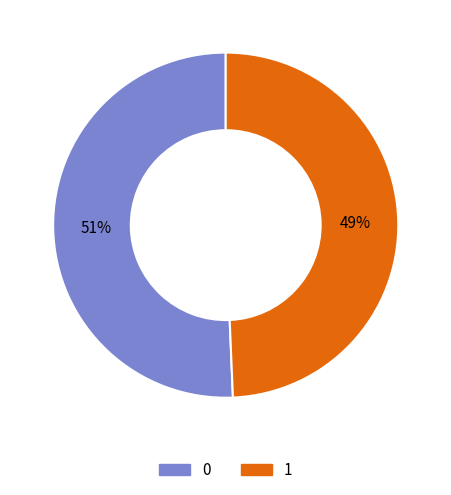

How many slices are in this pie chart?

2